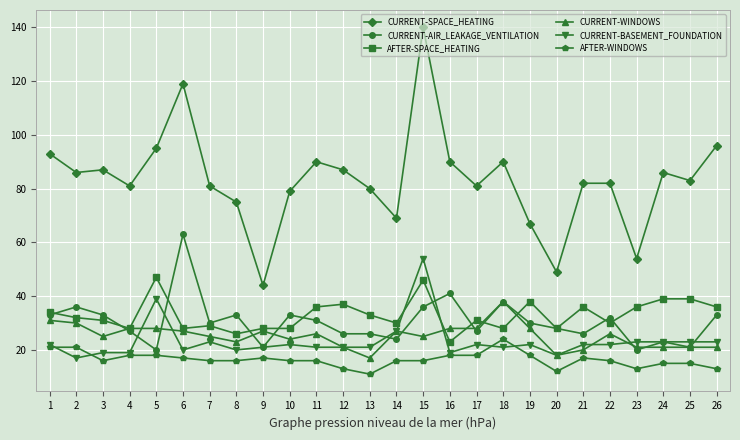

At which category does CURRENT-AIR_LEAKAGE_VENTILATION reach its first local valley?

5